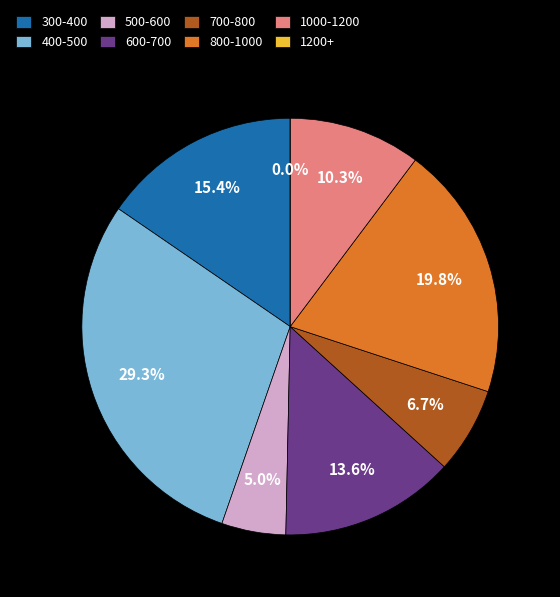

Is Earn Network the majority of the pie?

No